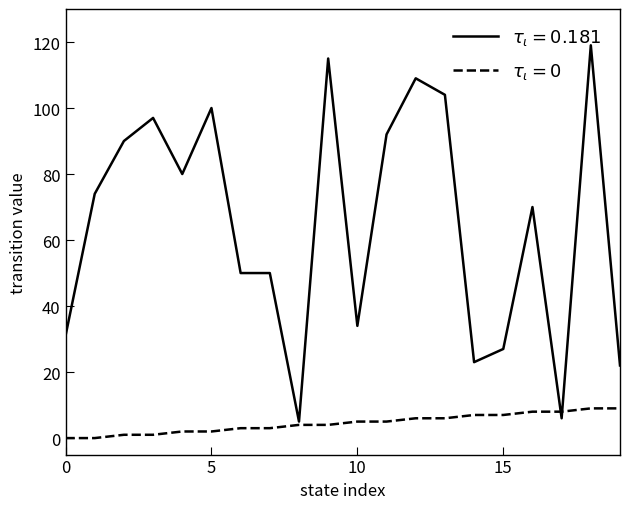

What is the greatest value displayed?

119